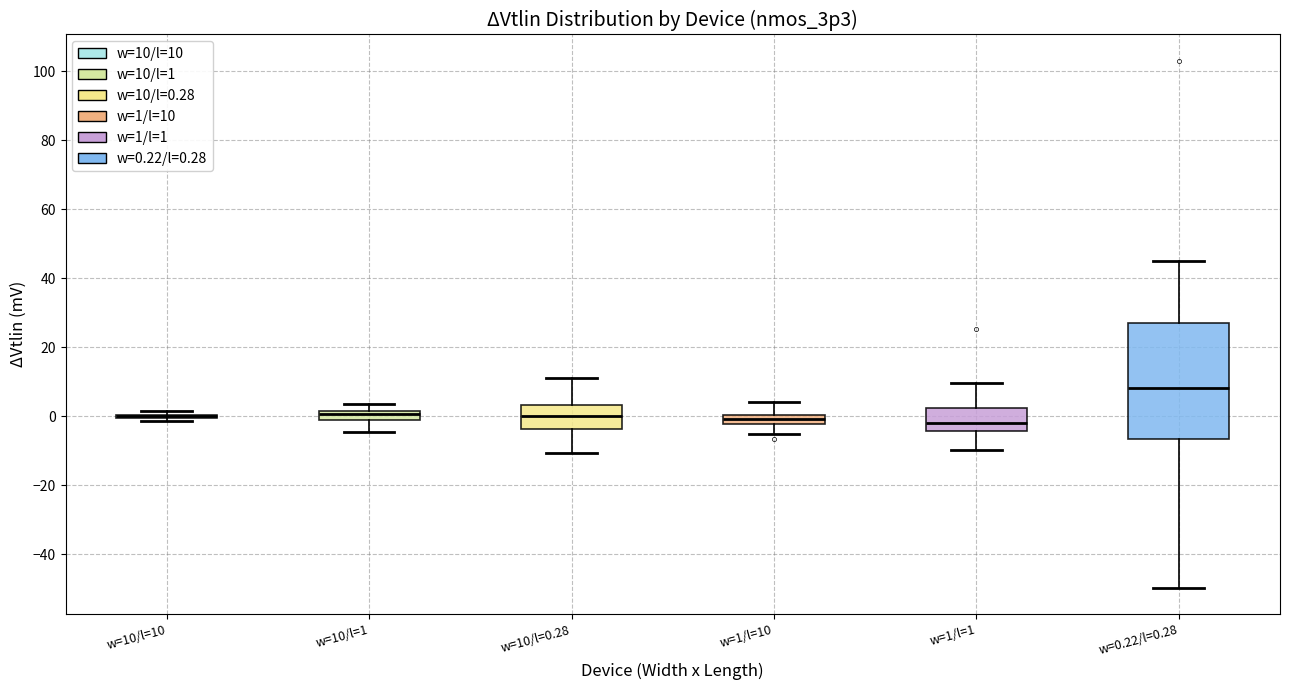

Where does the upper whisker of the box for w=0.22/l=0.28 end on the y-axis? The values are not printed on the chart, so give them approximately, as read against the axis.

46